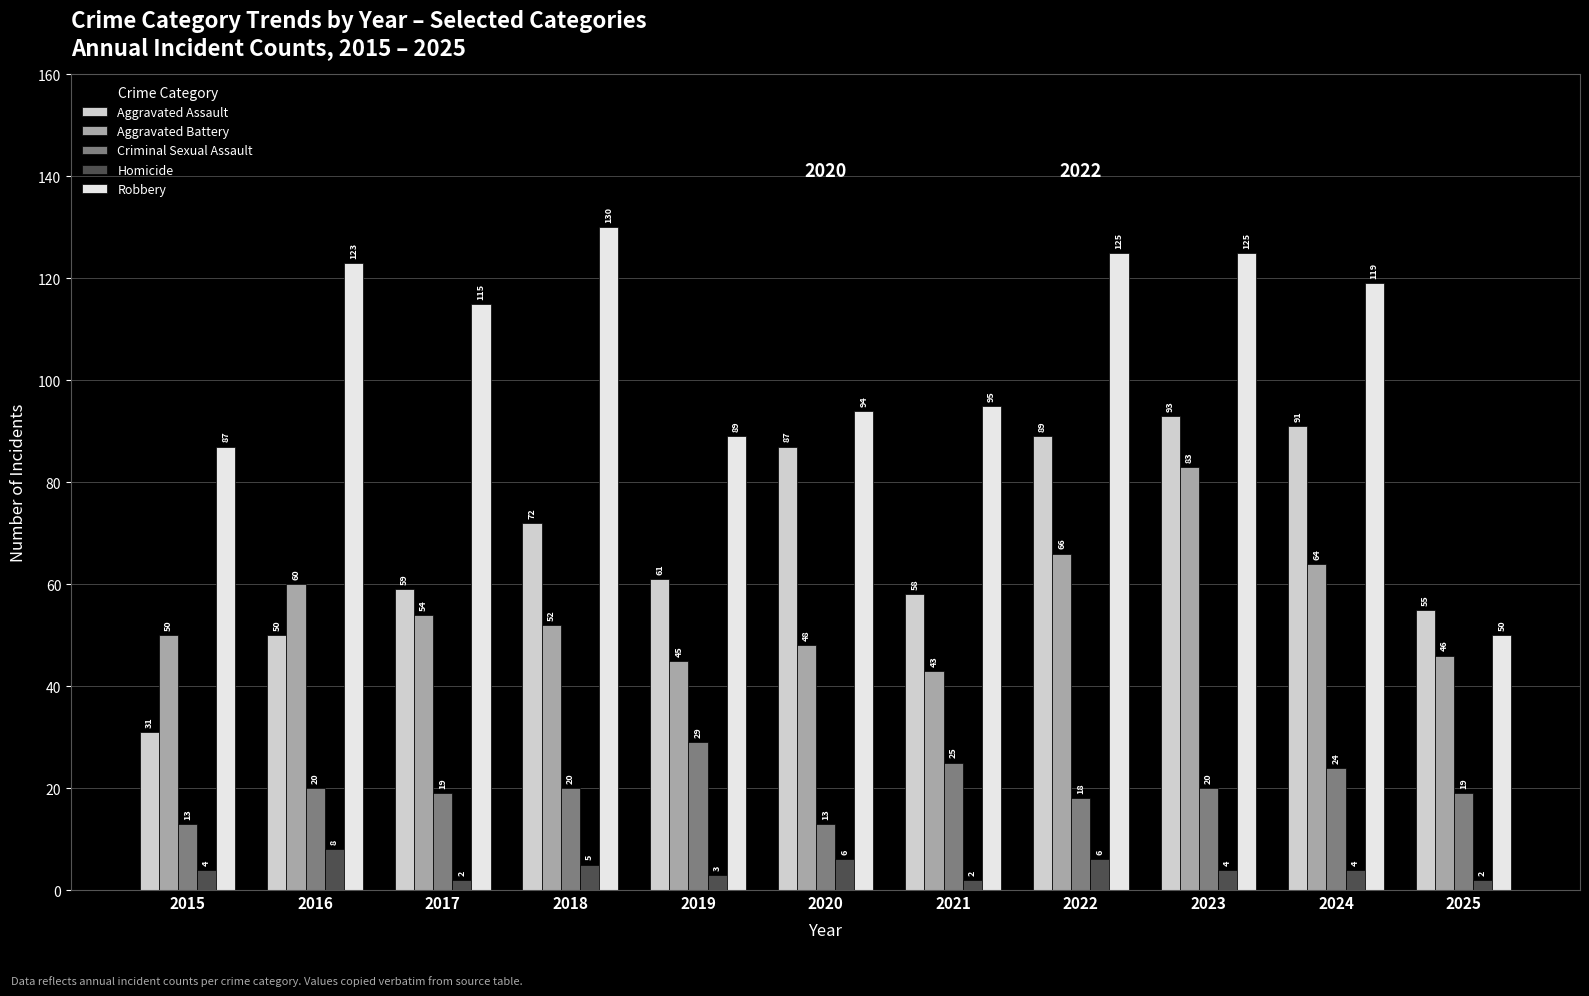

The value of Aggravated Battery at 2019 is 68. True or false?

False